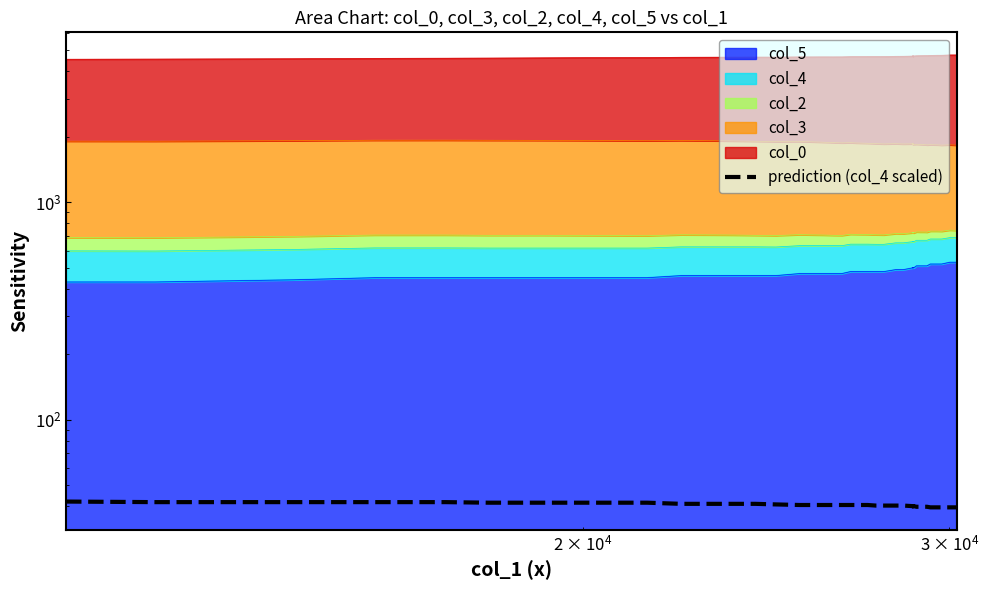

Does the chart have visible grid lines?

No